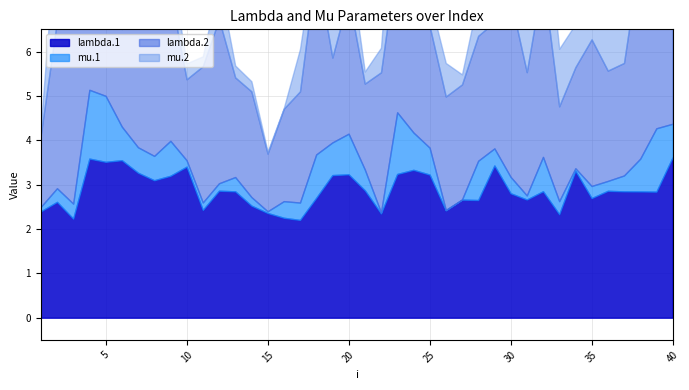

Where do mu.1 and mu.2 first cross each other?

3 and 4